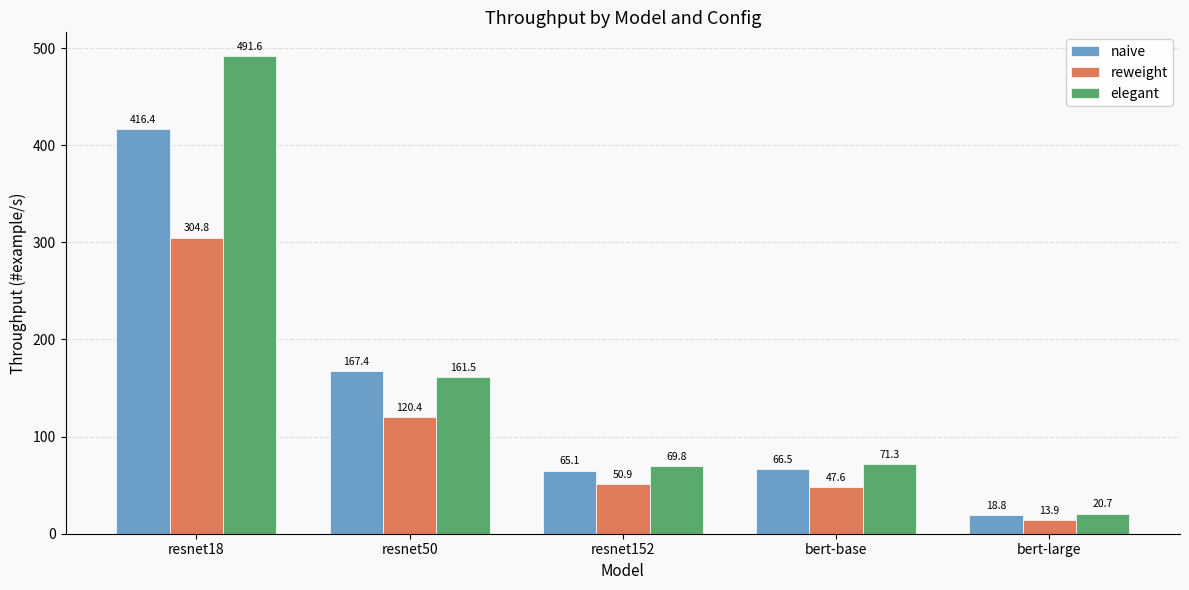

What position from the left is resnet18?

1